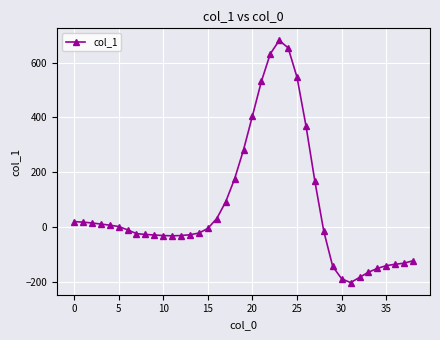

What is the difference between the second highest and second lowest values?

844